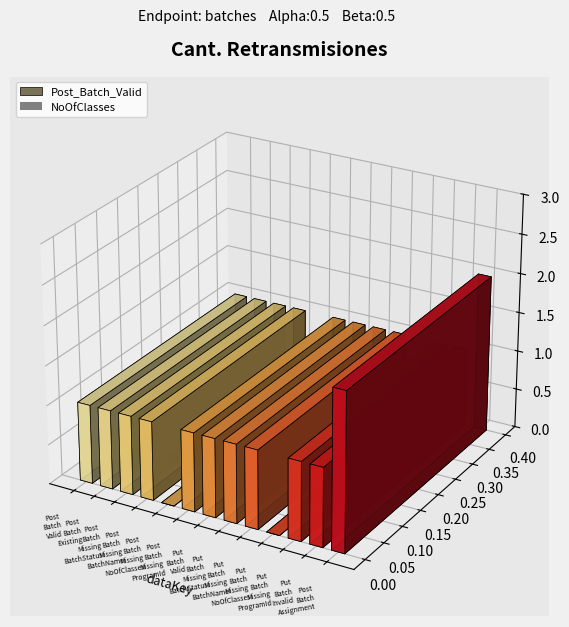

Are the bars horizontal?

No